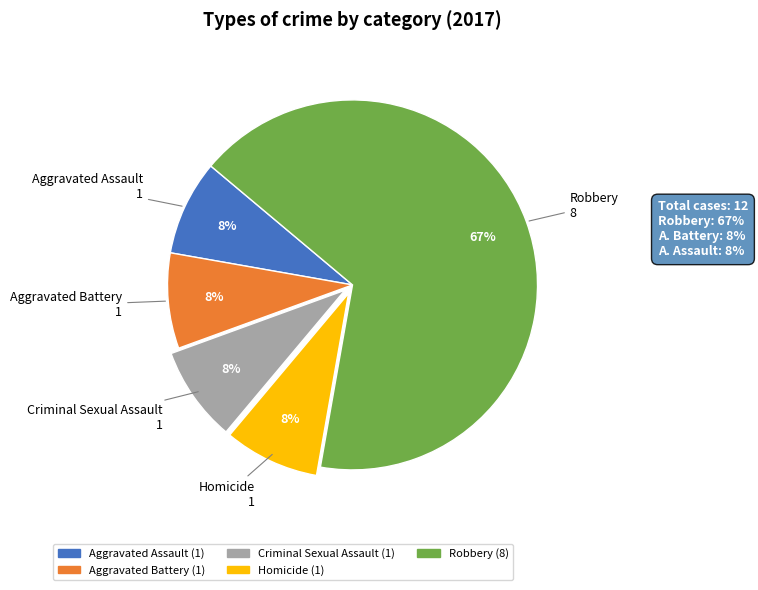

How many segments does this pie chart have?

5